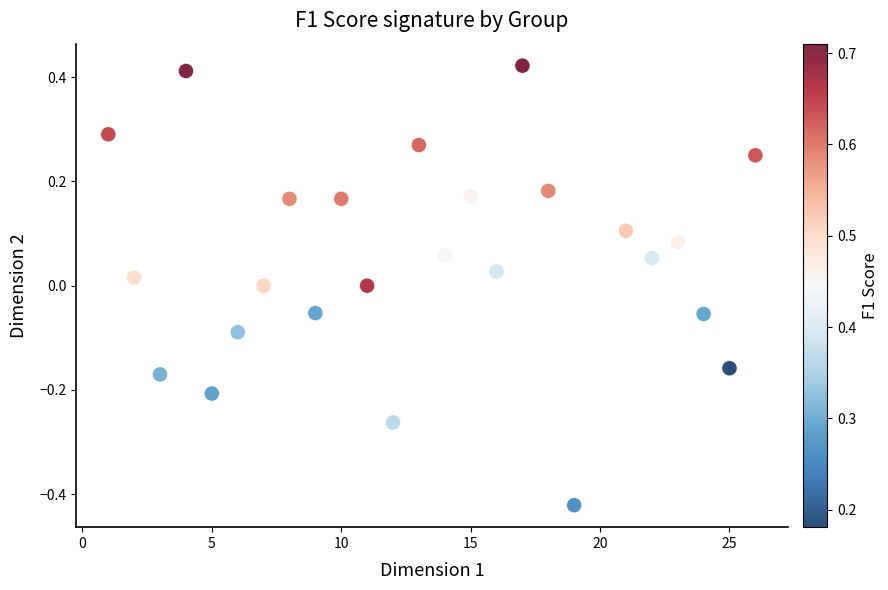

What is the range of Y values (max minus min)?

0.8